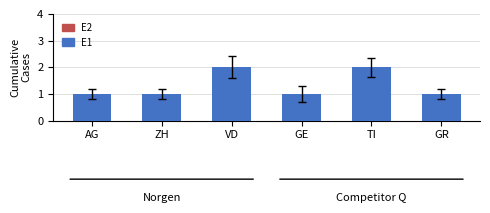

What is the label of the 1st bar from the left?

AG